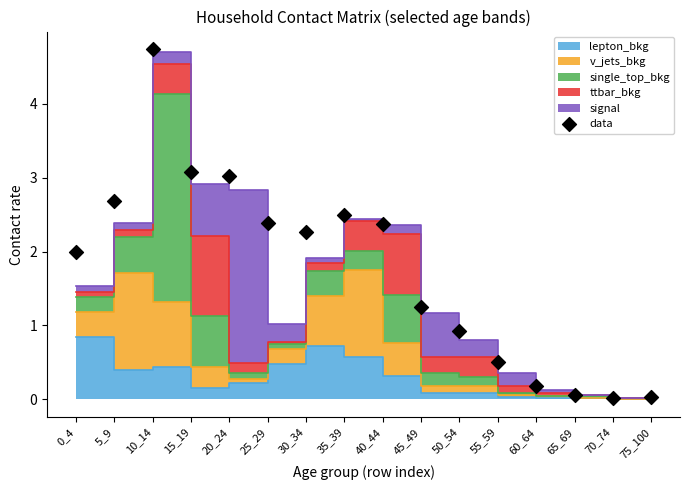

What is the change in value from 30_34 to 45_49?

-1.0